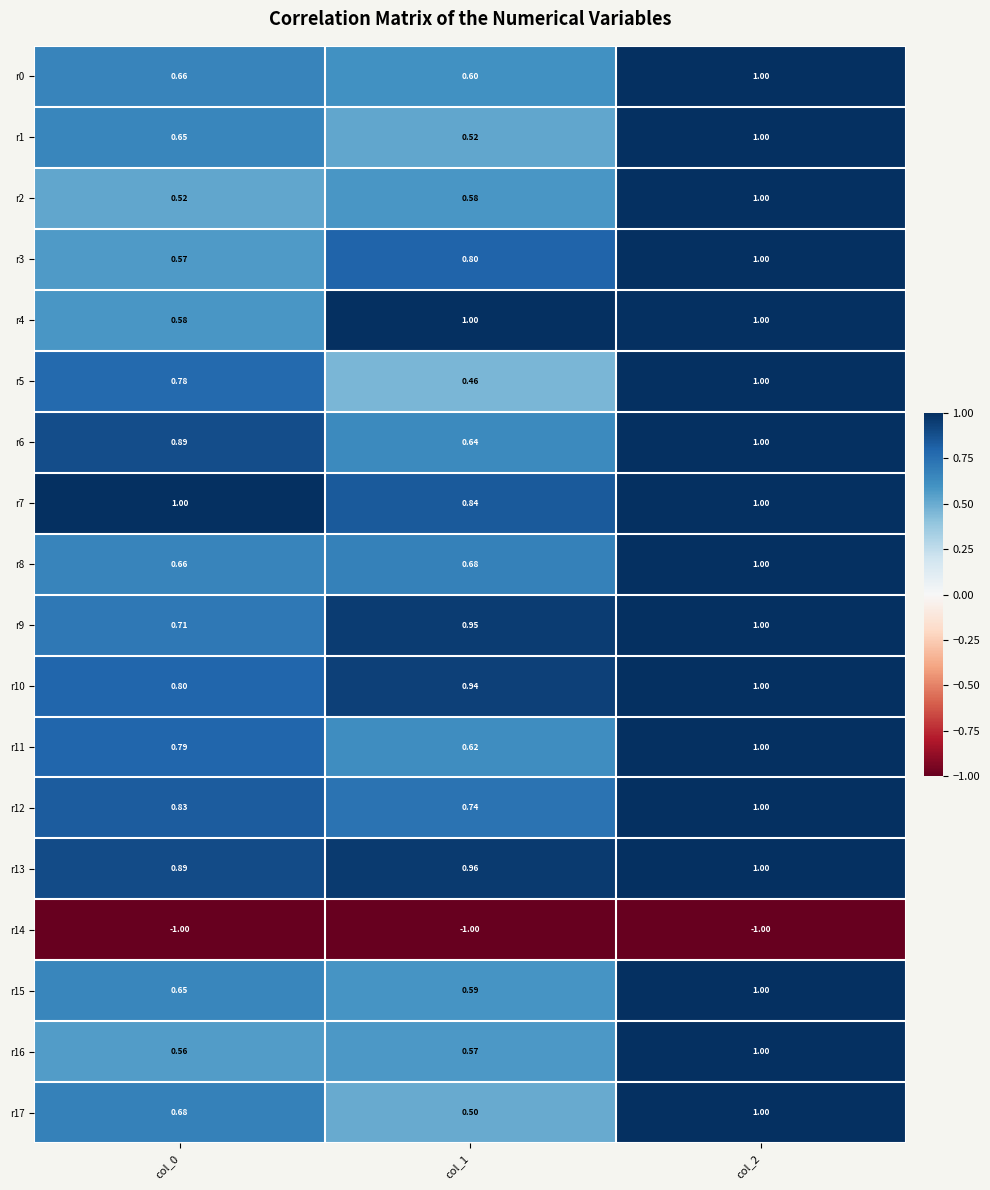

What is the difference between the highest and lowest values at col_0?

2.0